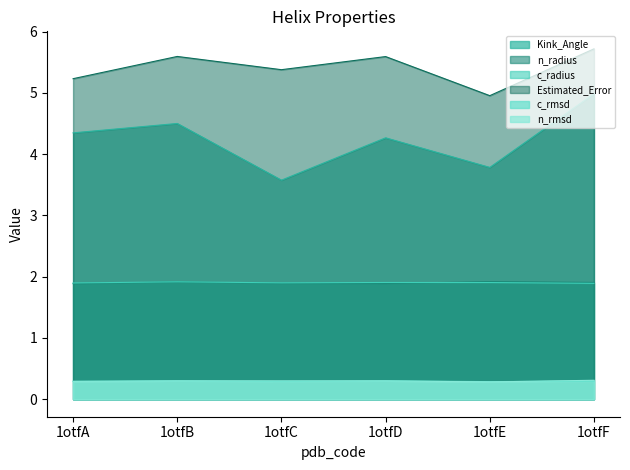

How many lines are shown in the chart?

6